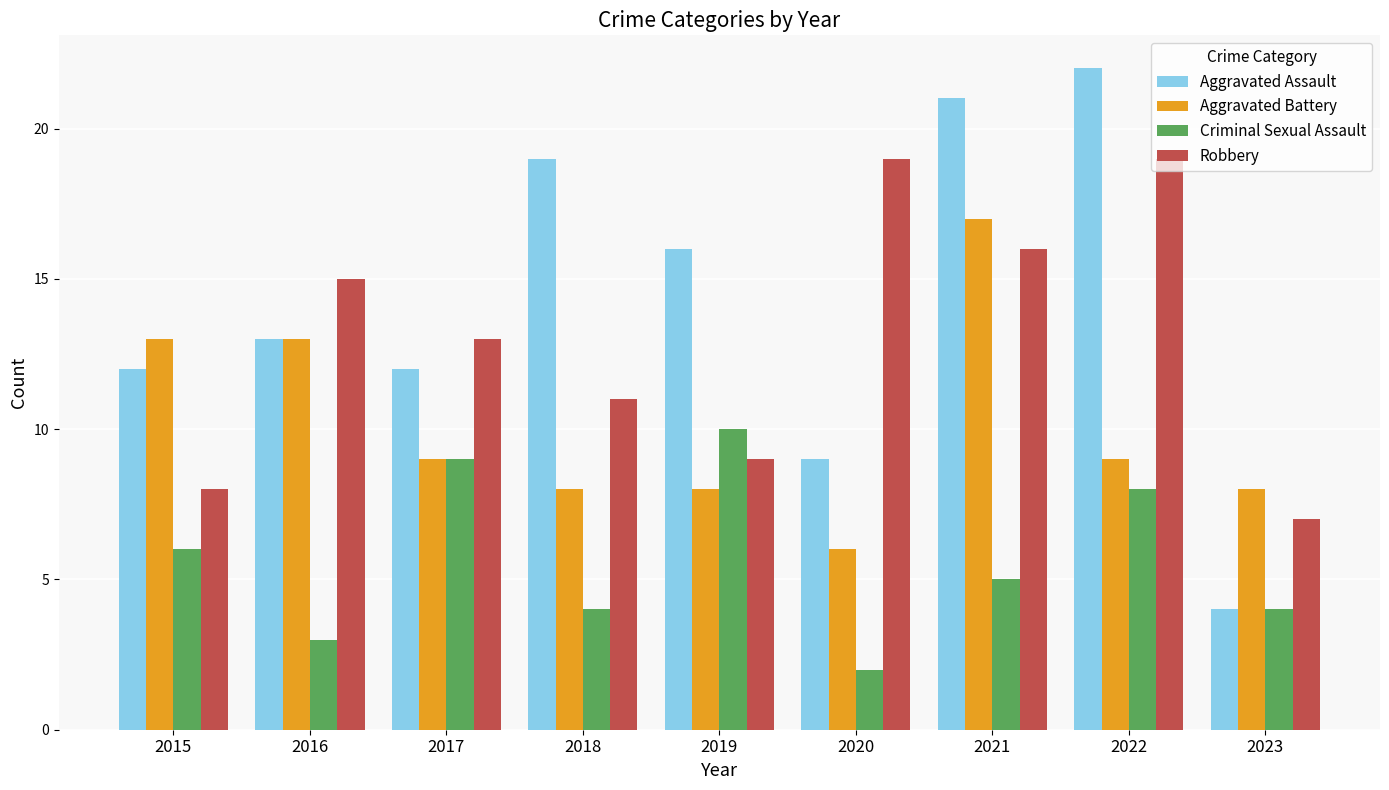

How many groups of bars are there?

9